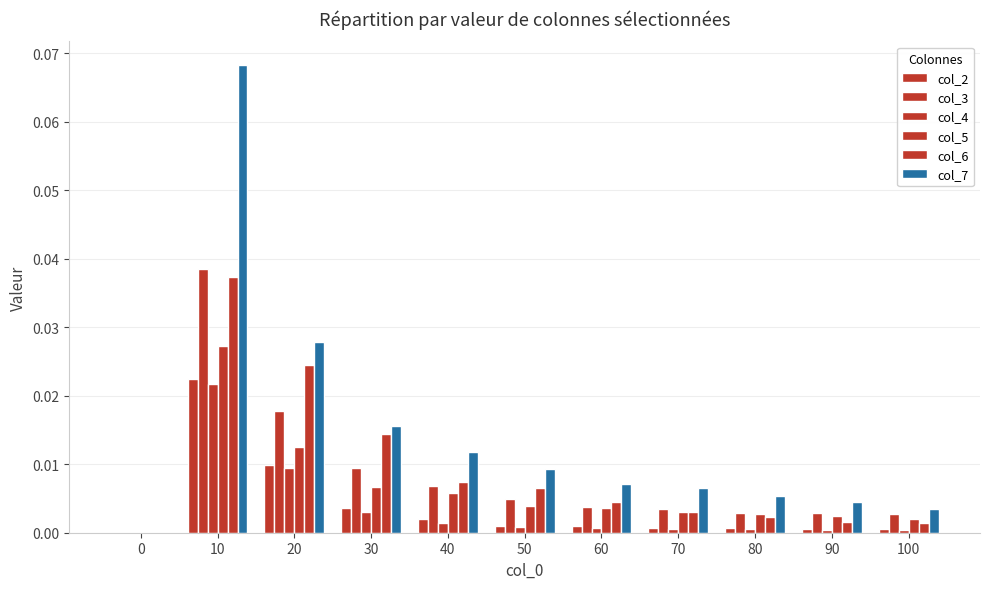

True or false: col_5 has a value of 0.0 at 80.

True